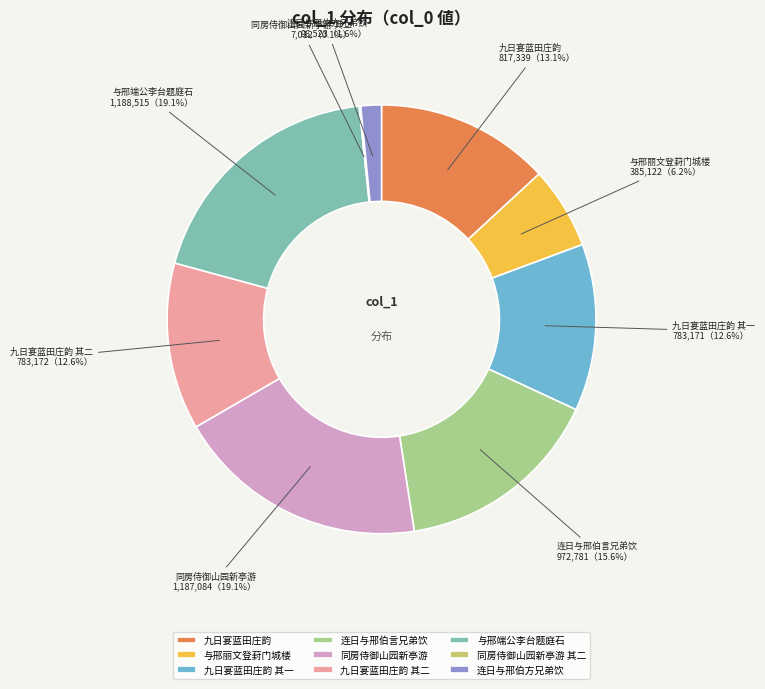

Between 九日宴蓝田庄韵 其二 and 九日宴蓝田庄韵, which is larger?

九日宴蓝田庄韵